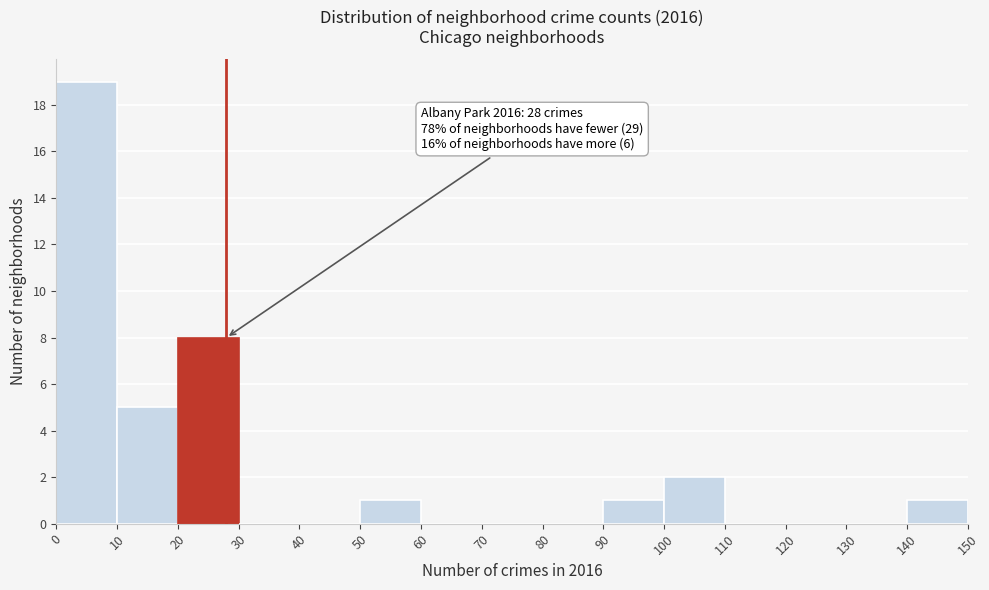

Over which range of the x-axis is the bar tallest?

0 to 10